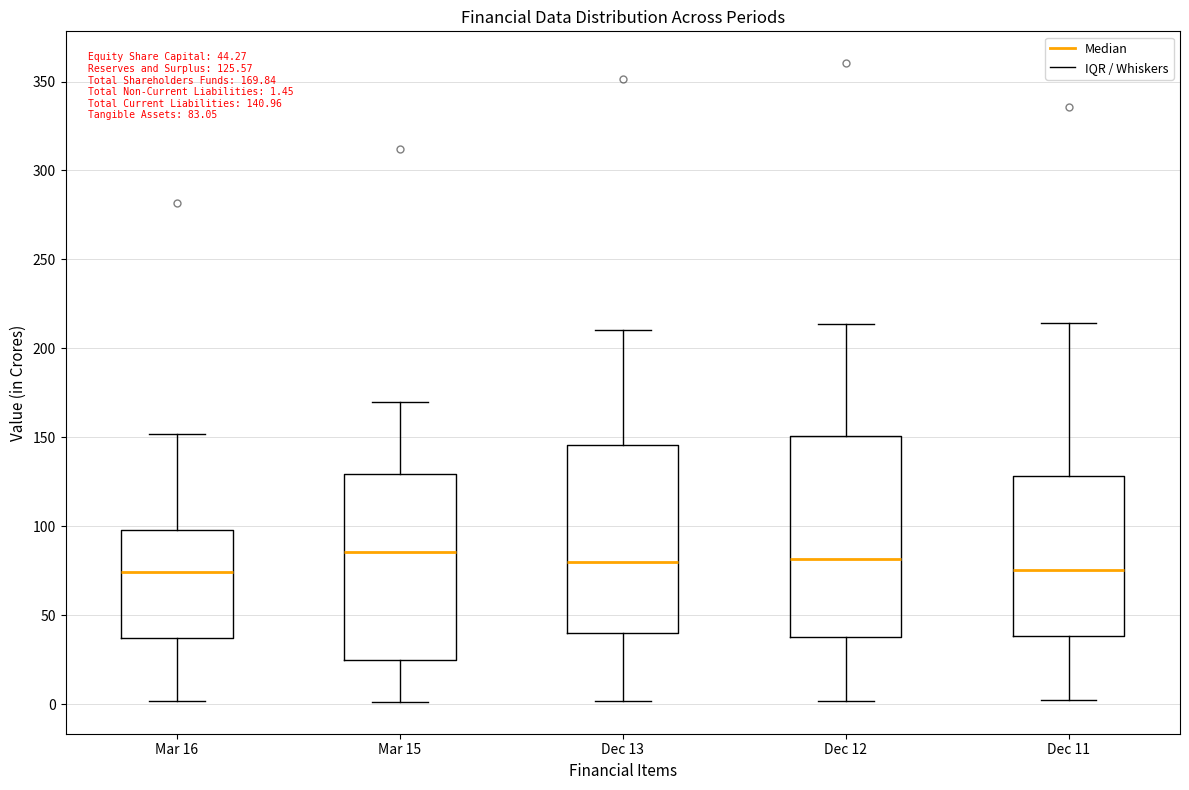

Which box is the tallest, from its lower edge to its upper edge?

Dec 12